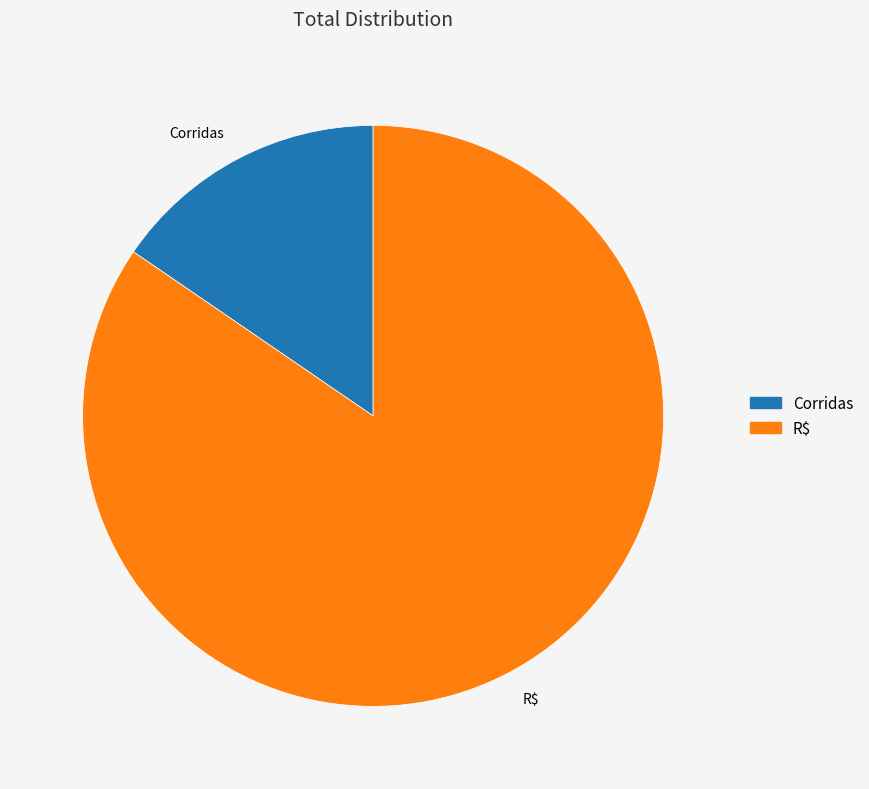

What is the largest slice in the pie chart?

R$